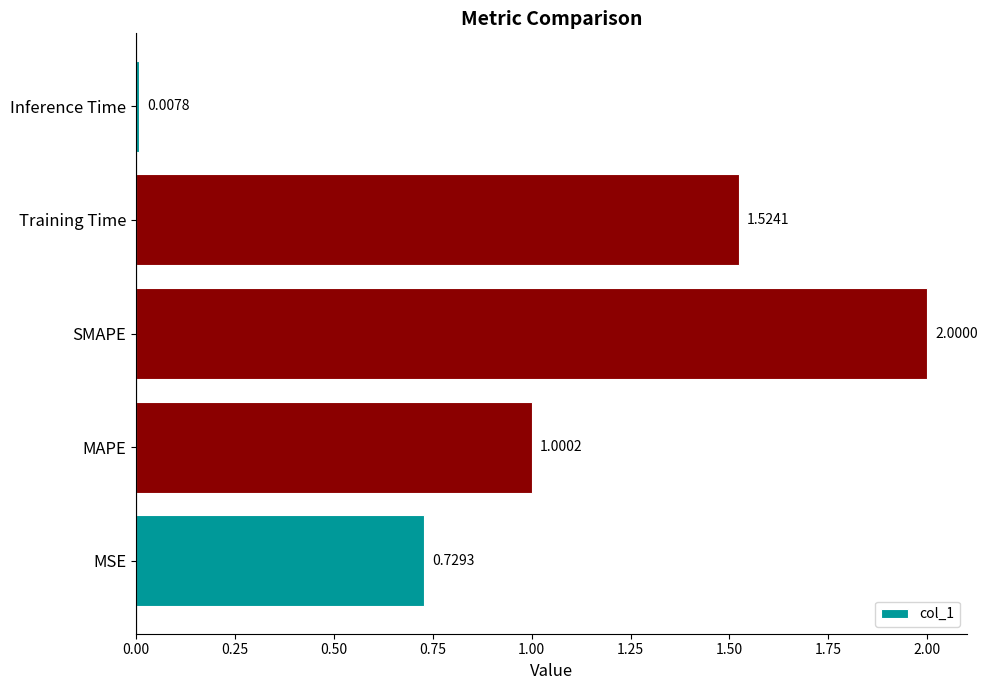

How many data points are above 1?

3